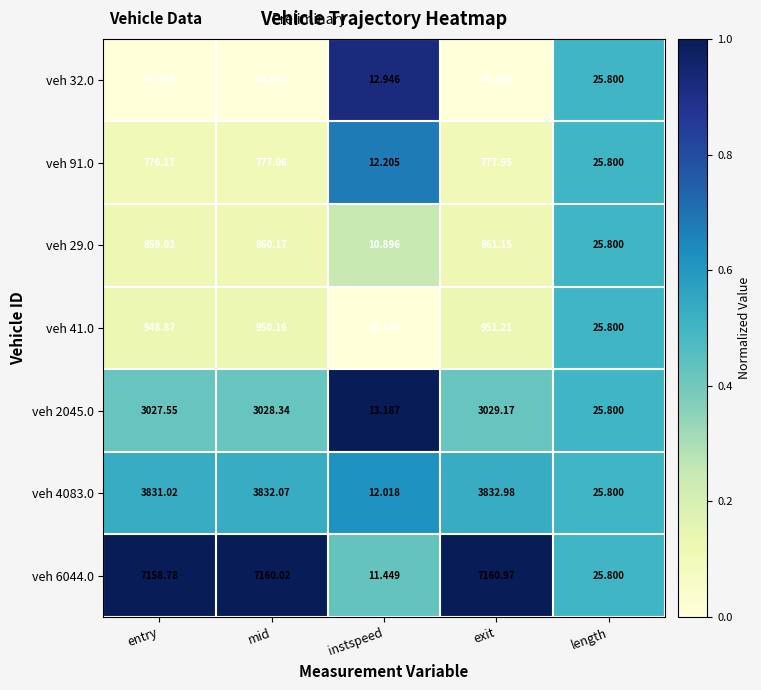

Which series has the largest range (max minus min)?

veh 6044.0